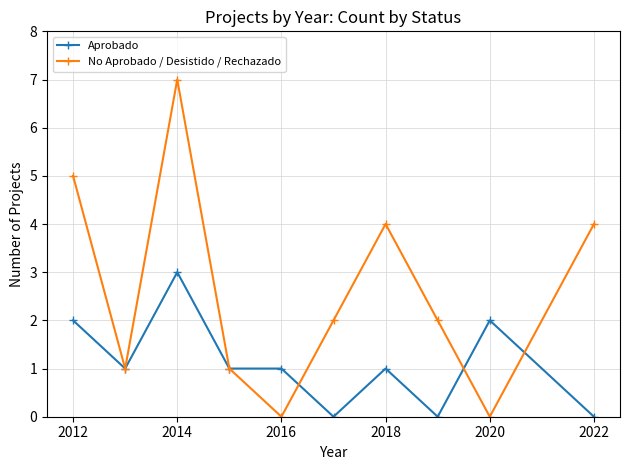

What is the highest value of the No Aprobado / Desistido / Rechazado series?

7